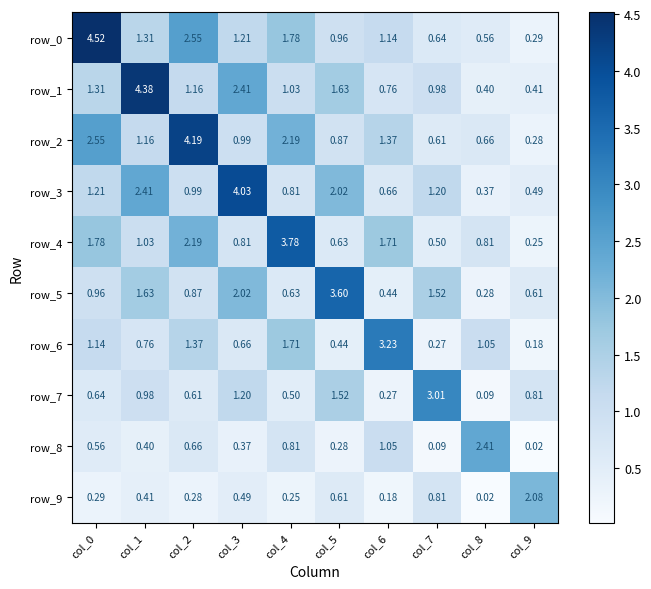

What is the spread (max minus min) of values at col_0?

4.2